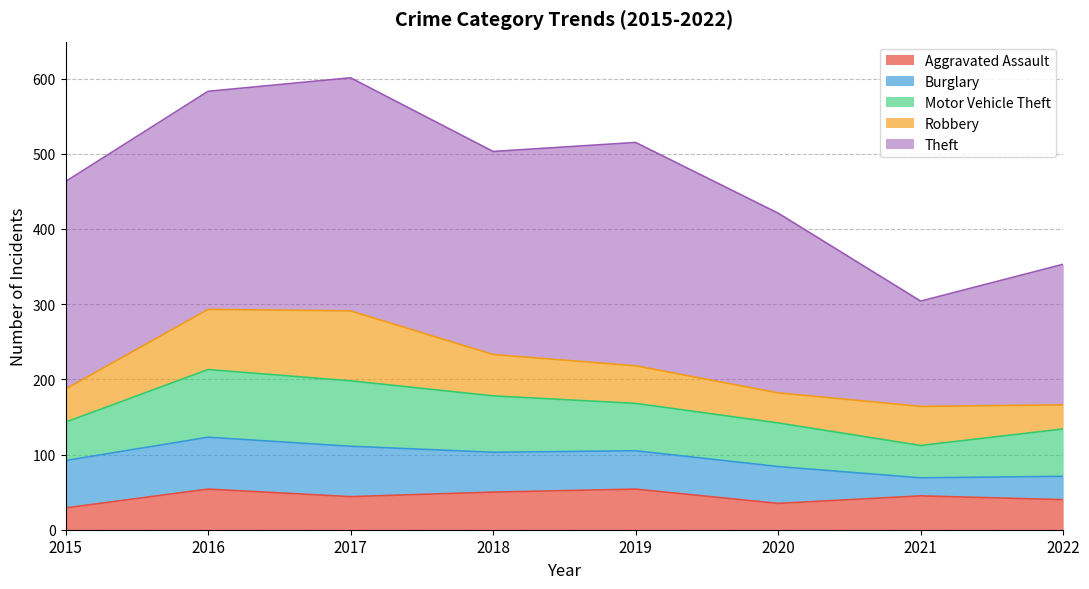

What is the difference between the second highest and second lowest values in the Motor Vehicle Theft series?

36